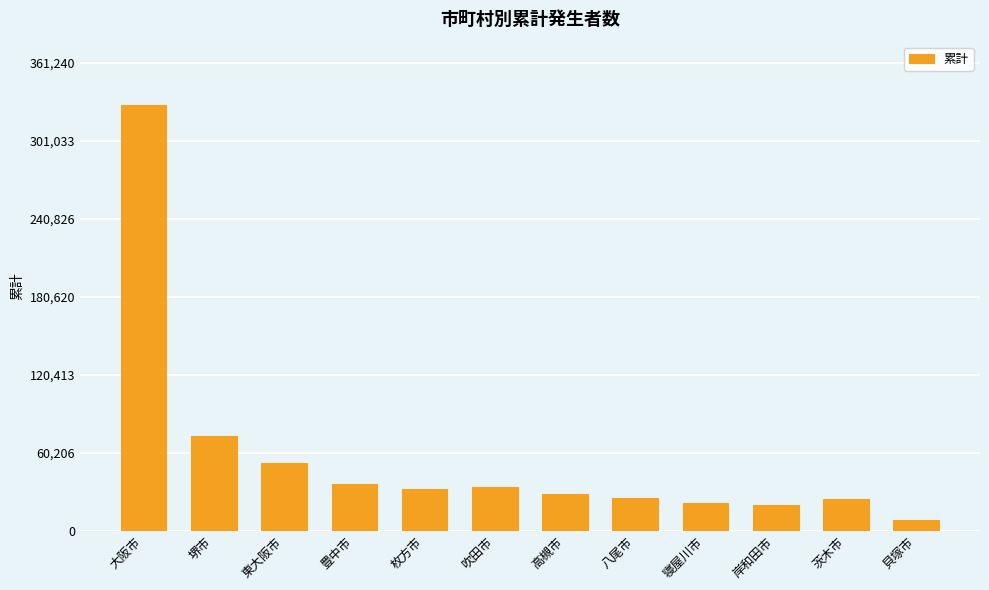

How many bars are there in total?

12